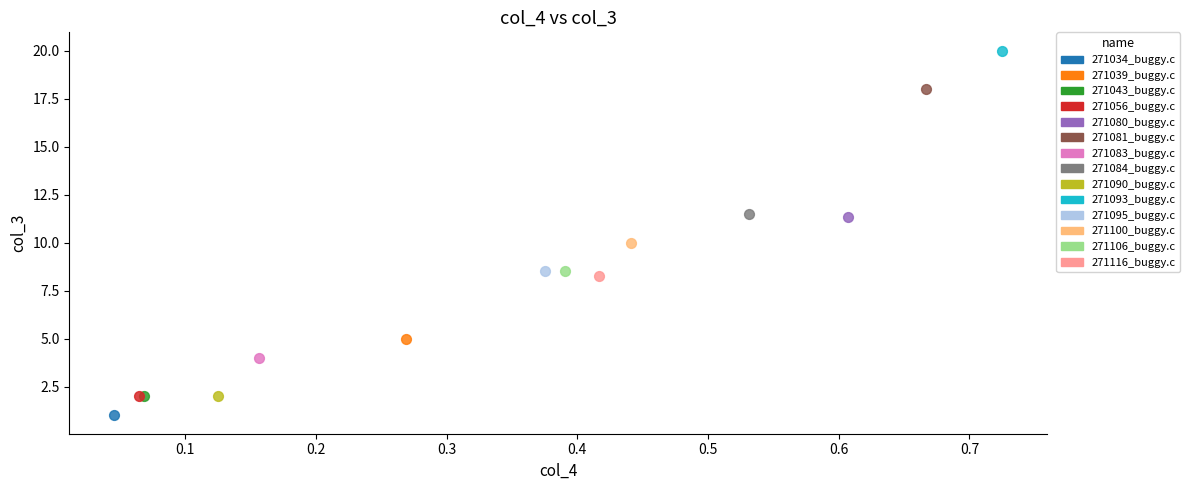

Which series contains the lowest Y value?

271034_buggy.c